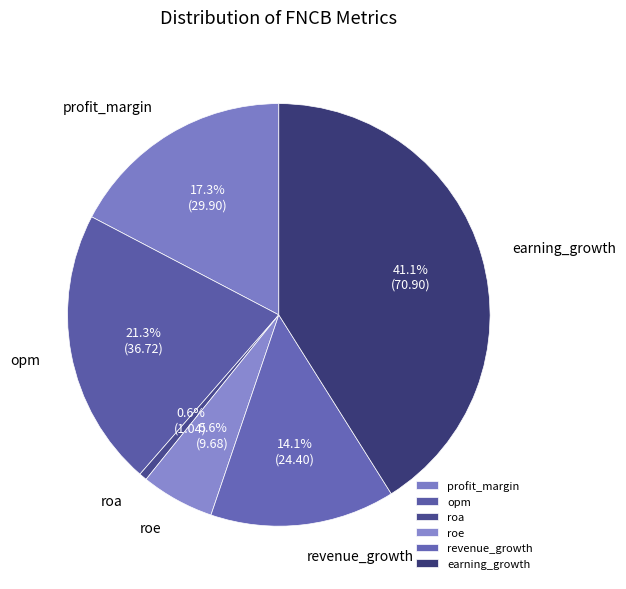

What percentage is NOT represented by opm?

78.7%